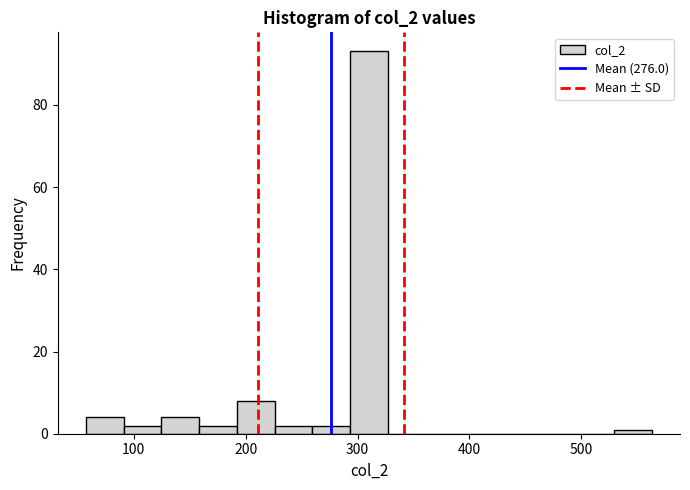

Around what value on the x-axis is the tallest bar? Give the approximate position of its centre, as read against the axis.

310